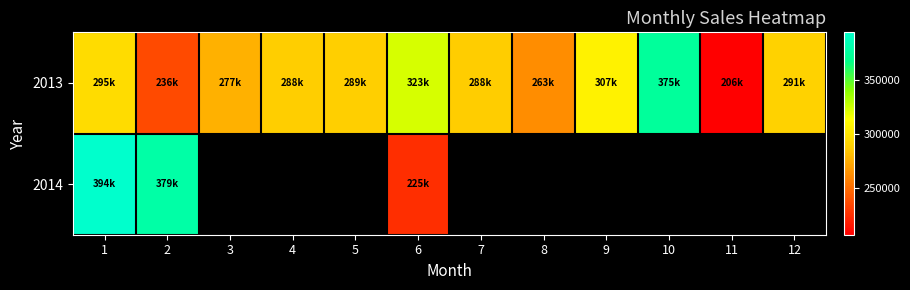

Where does the 2013 series first go above 289588?

1